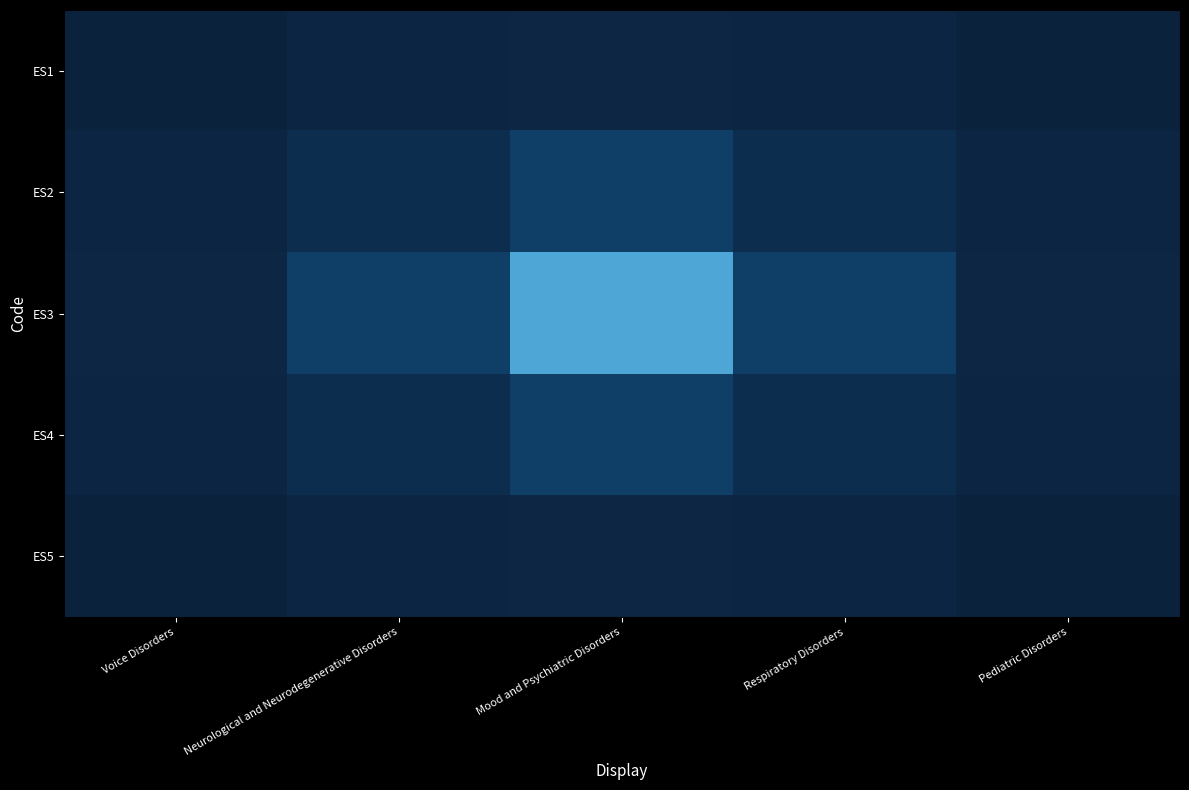

Which series has the largest range (max minus min)?

ES3